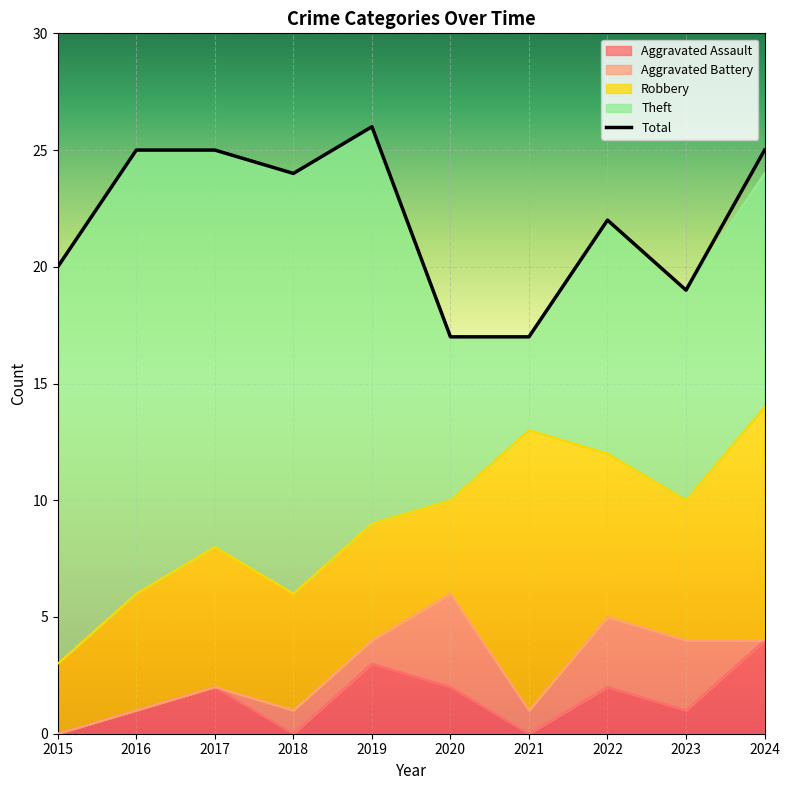

True or false: Aggravated Battery and Aggravated Assault intersect in this chart.

True